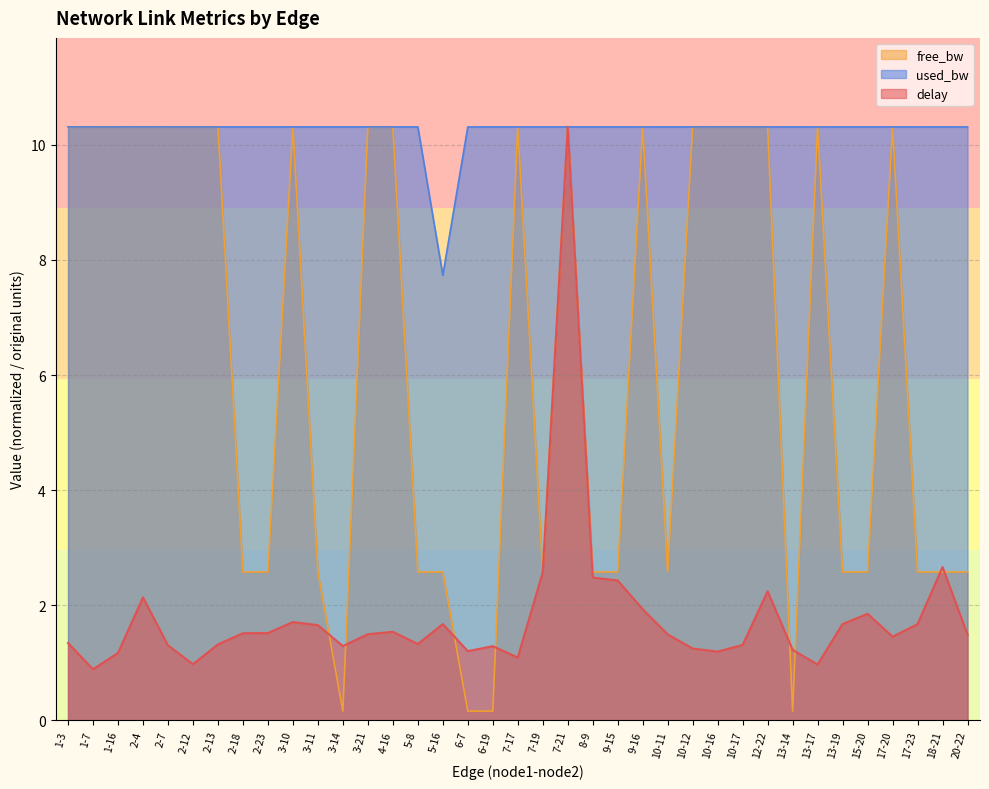

List the series in order of their peak value, highest first.

delay, free_bw, used_bw